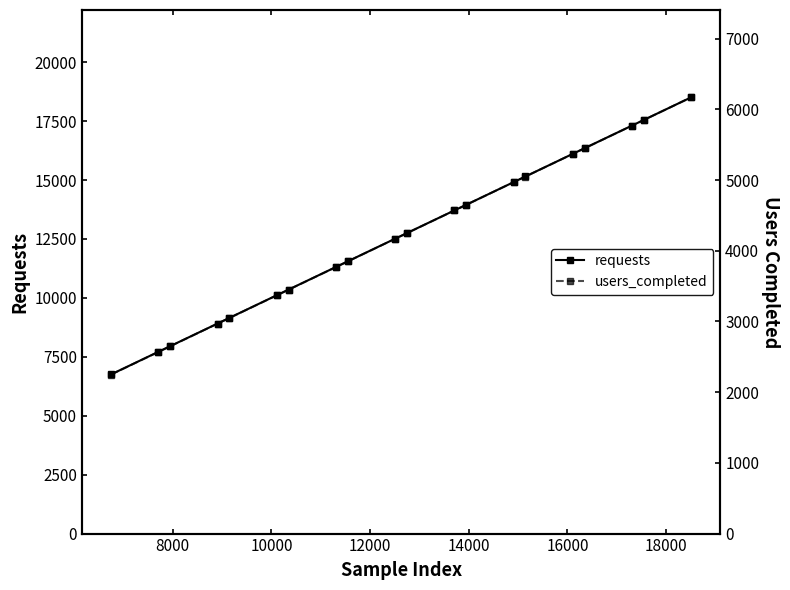

What is the value of the requests point at the 5th from the left?

9151